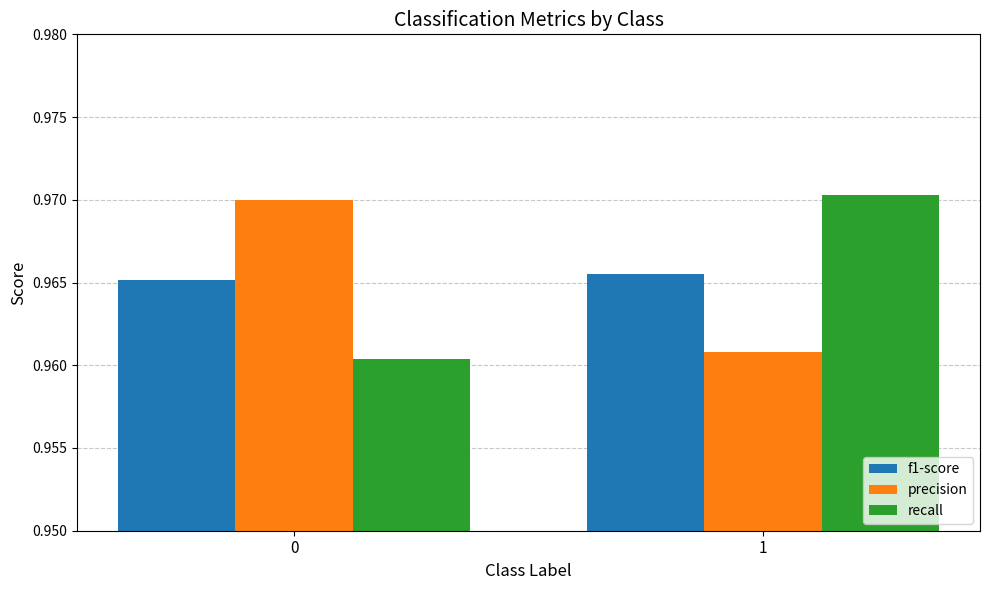

What is the sum of the precision values at 1 and 0?

1.9